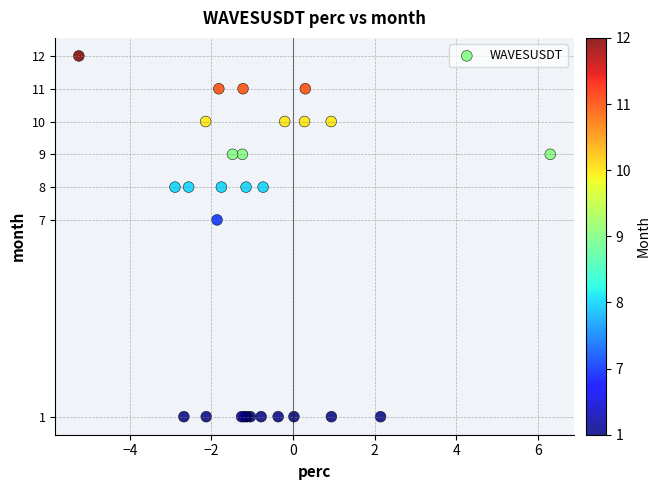

What Y value in the scatter plot is closest to 6?

7